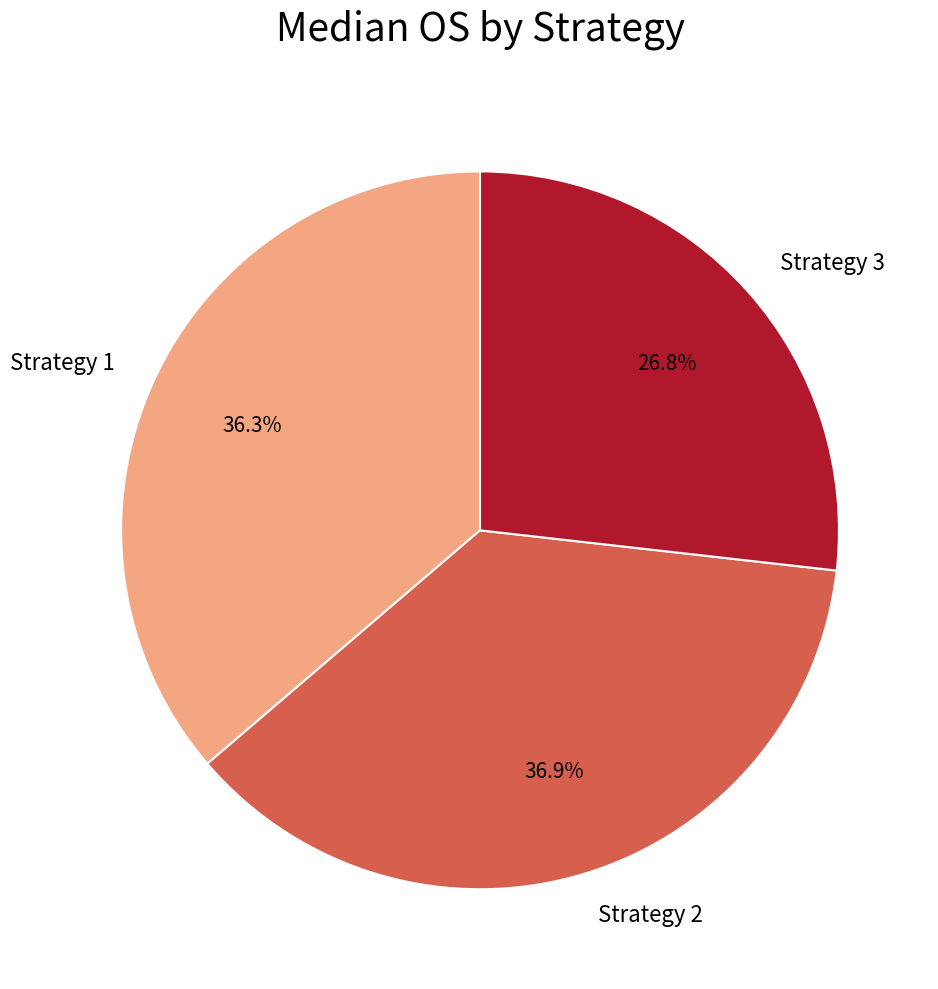

The Strategy 2 slice represents 30% of the pie. True or false?

False